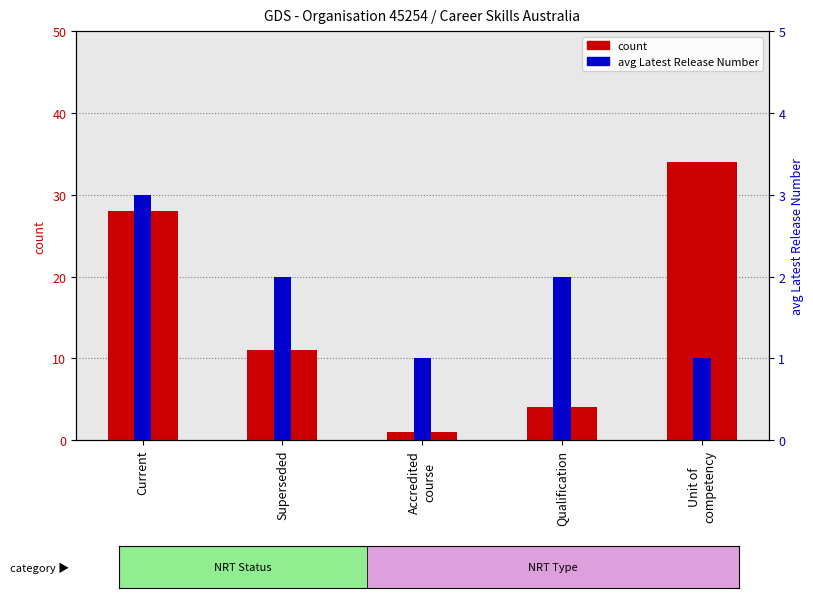

What is the difference between the second highest and second lowest values in the count series?

24